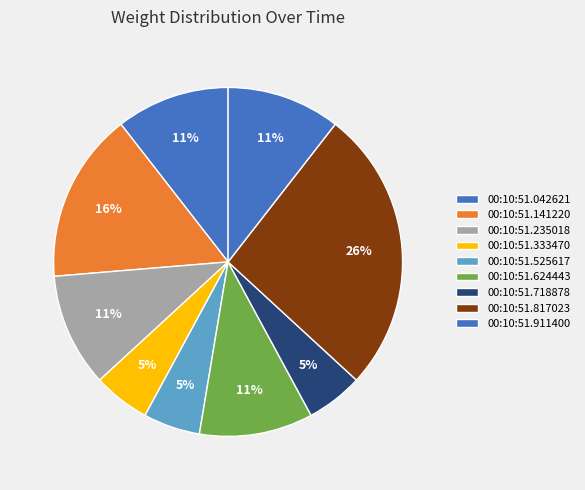

What percentage do 00:10:51.718878 and 00:10:51.525617 together represent?

10.5%